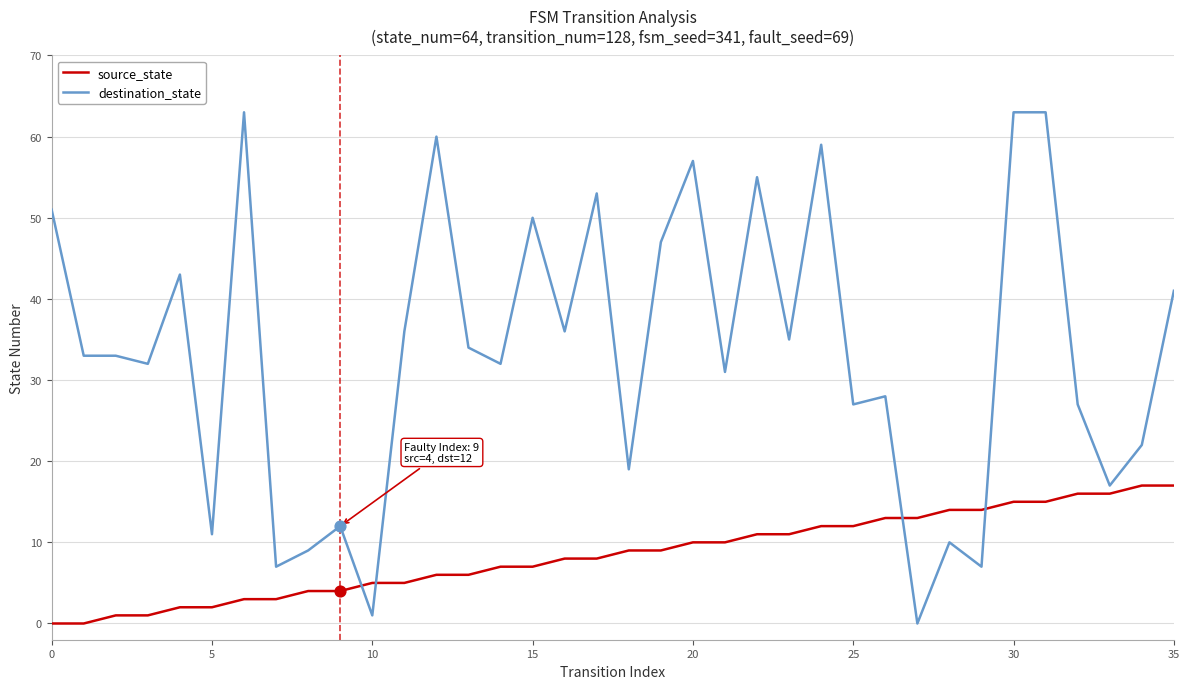

True or false: destination_state and source_state cross at least once.

True